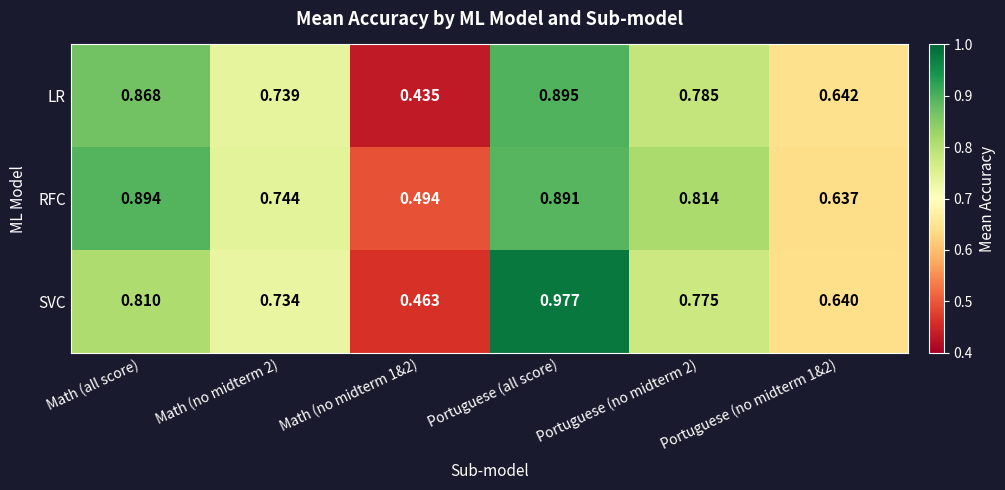

Rank the series by their maximum value, from lowest to highest.

RFC, LR, SVC